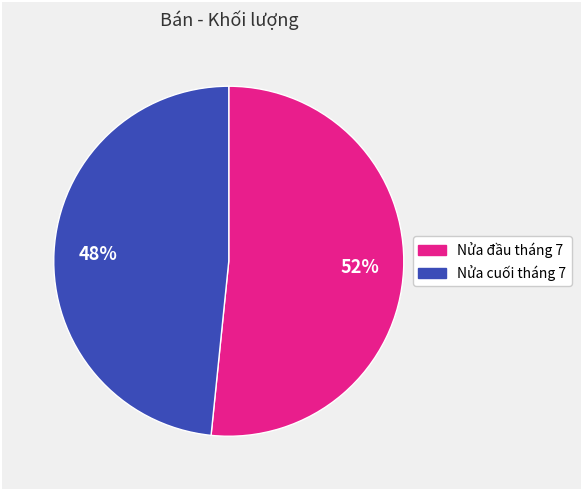

Is there a majority slice in this chart?

Yes